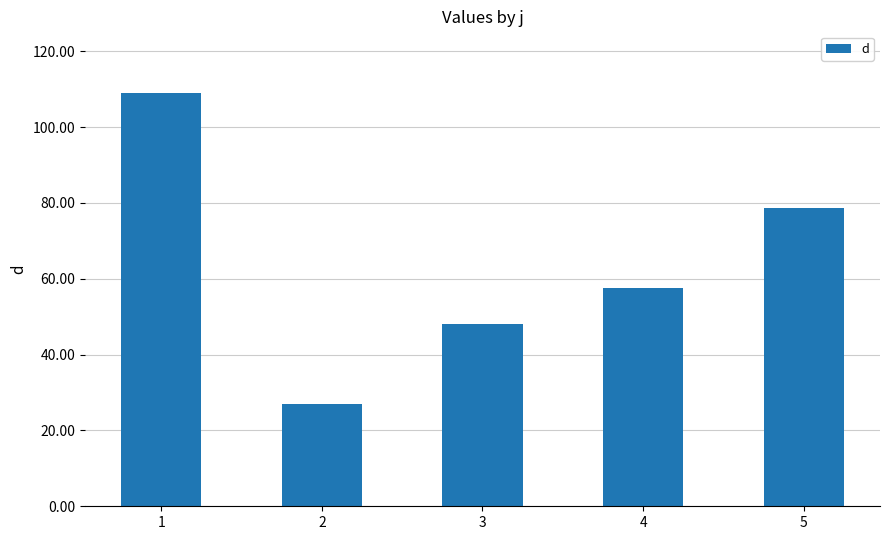

Reading left to right, extract all data points from this chart.

1=108.9	2=26.9	3=48.0	4=57.7	5=78.6